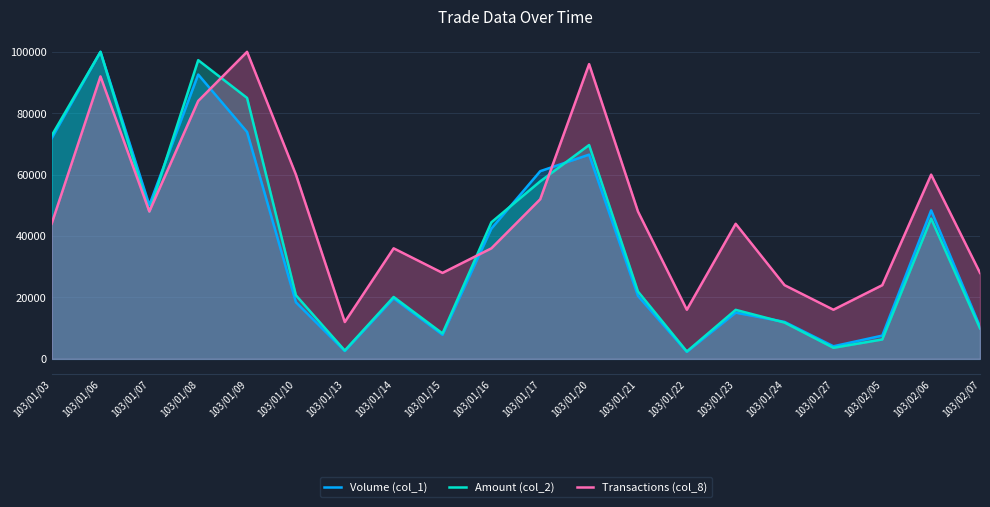

Reading right to left, transcribe all the data shown in this chart.

Volume (col_1): 10492.7	48357.7	7573.0	4105.8	12043.8	15054.7	2281.0	20529.2	66514.6	61131.4	42427.0	7846.7	19708.0	2554.7	18430.7	73905.1	92609.5	50091.2	100000.0	71806.6
Amount (col_2): 9952.5	45686.5	6321.7	3601.0	11818.2	15970.8	2400.2	21942.3	69643.4	57822.4	44481.5	8278.2	20160.2	2716.4	20704.6	84990.4	97283.6	47981.9	100000.0	72685.9
Transactions (col_8): 28000.0	60000.0	24000.0	16000.0	24000.0	44000.0	16000.0	48000.0	96000.0	52000.0	36000.0	28000.0	36000.0	12000.0	60000.0	100000.0	84000.0	48000.0	92000.0	44000.0